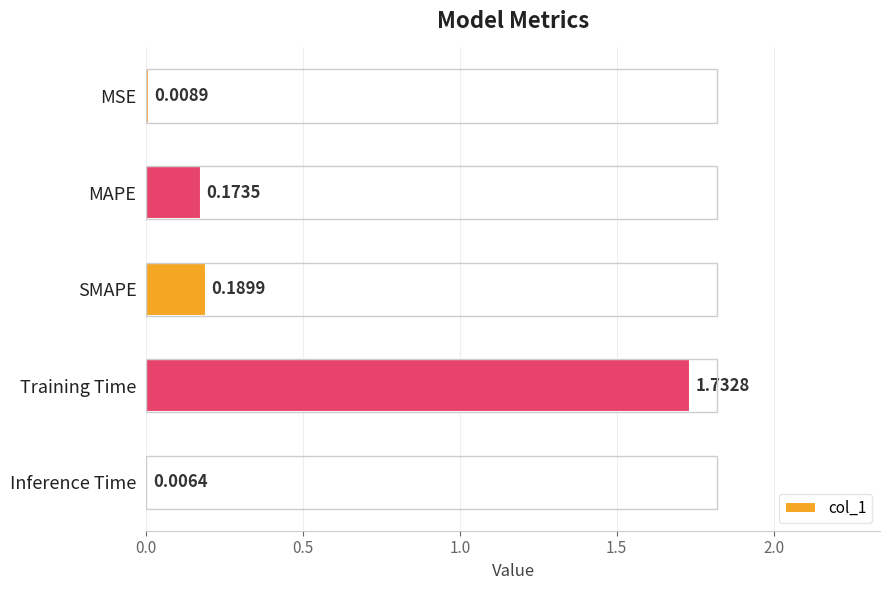

Between Training Time and Inference Time, which is larger?

Training Time